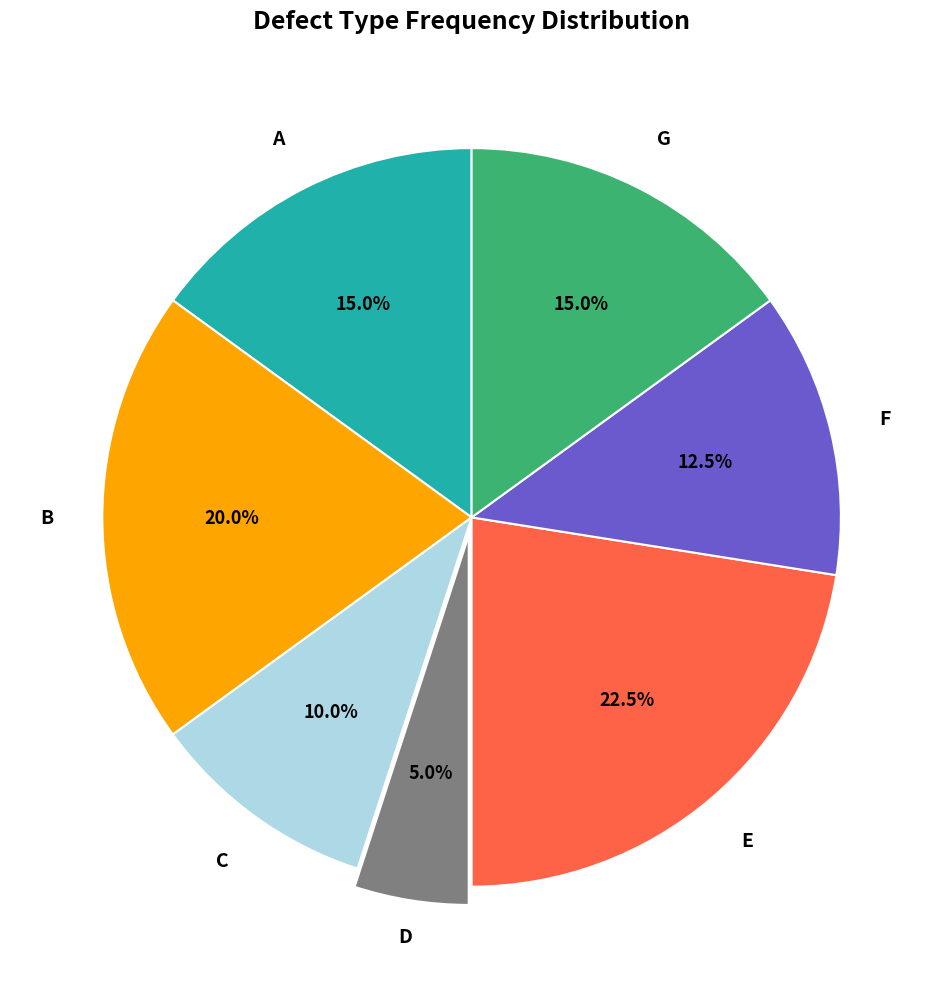

Does any single category account for the majority?

No